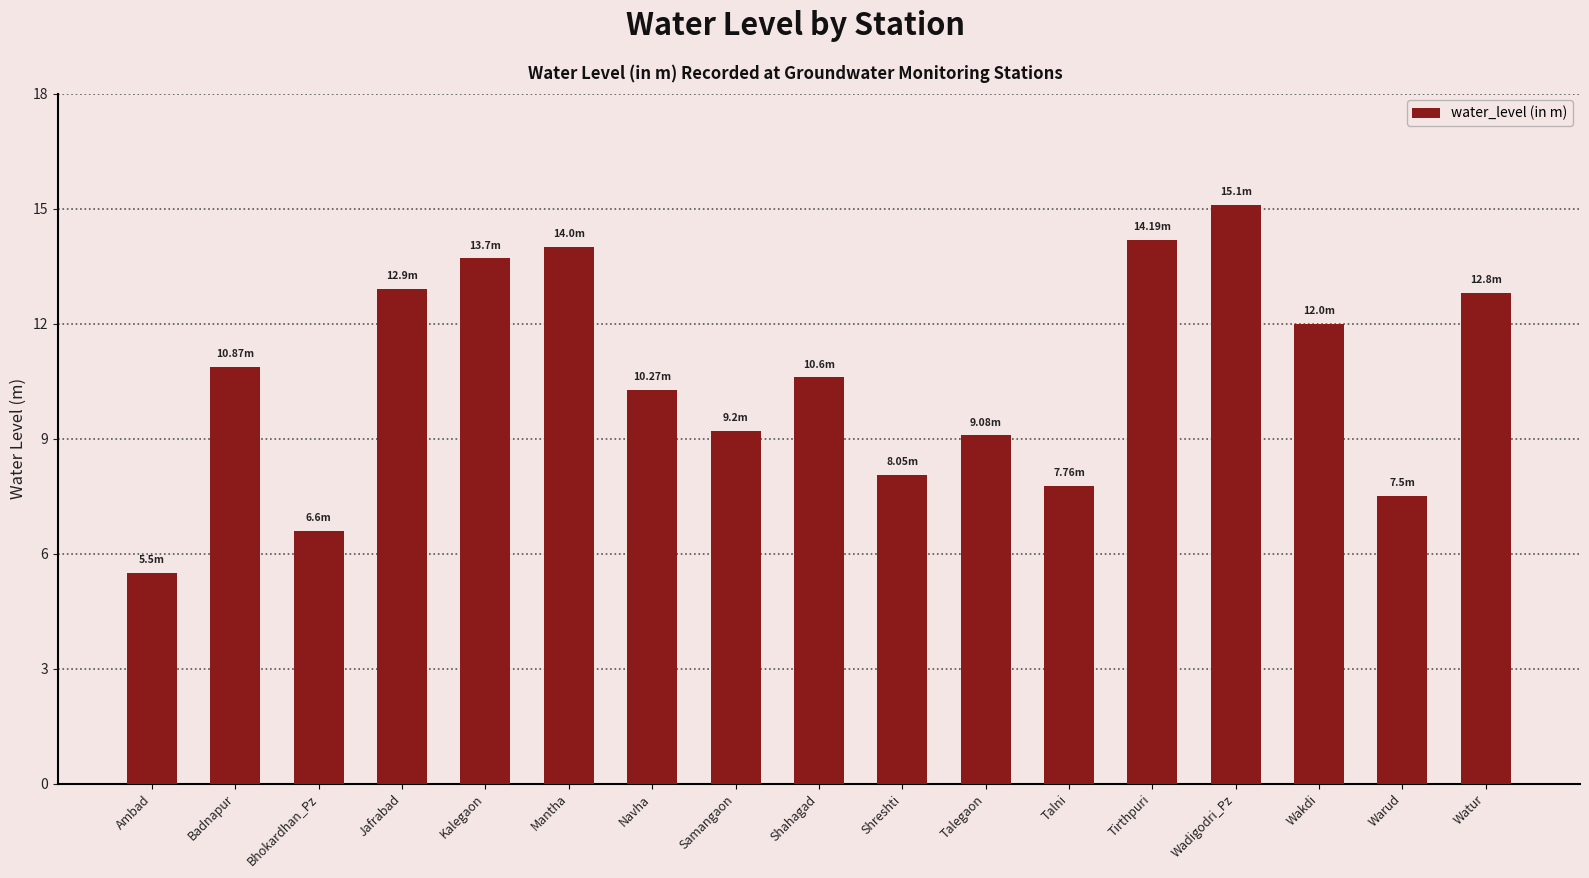

True or false: the data shows 1.7 at Ambad.

False